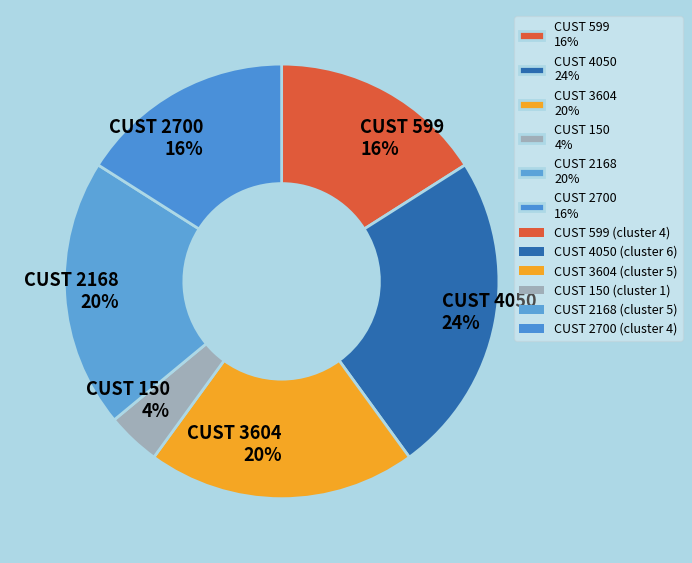

Do CUST 150 4% and CUST 4050 24% together represent more than half of the pie?

No